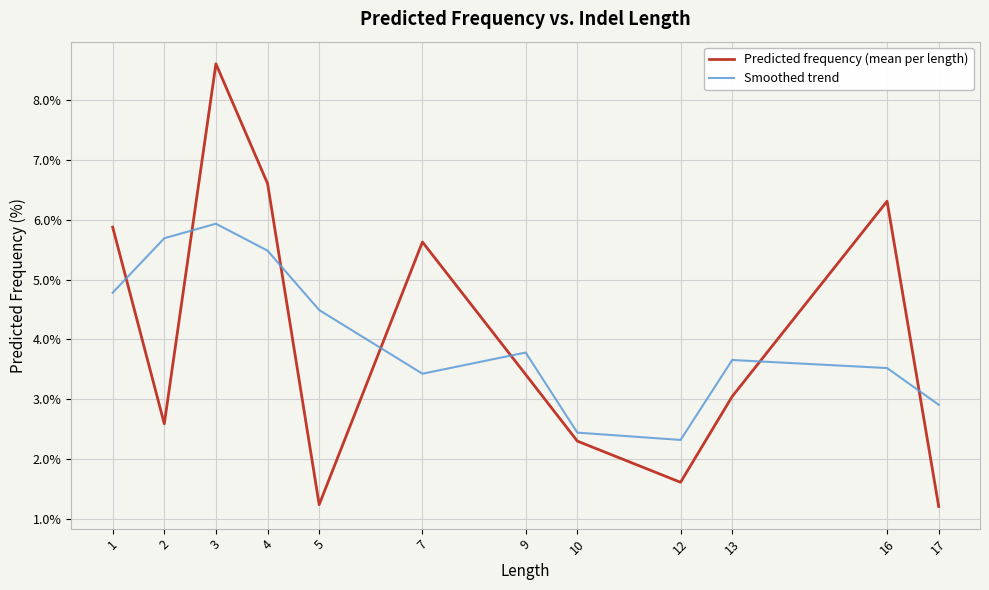

What is the highest value of the Predicted frequency (mean per length) series?

8.6